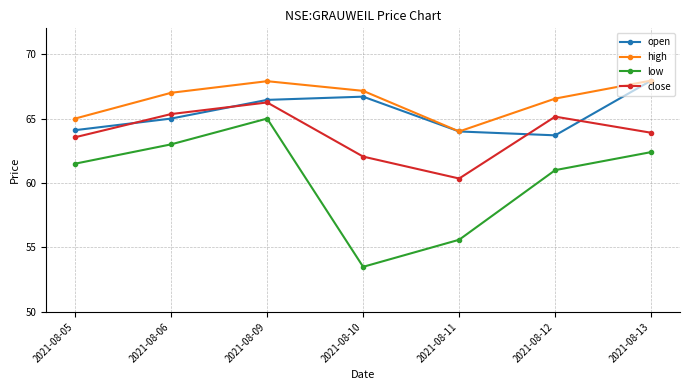

Where does the close series first go above 63?

2021-08-05